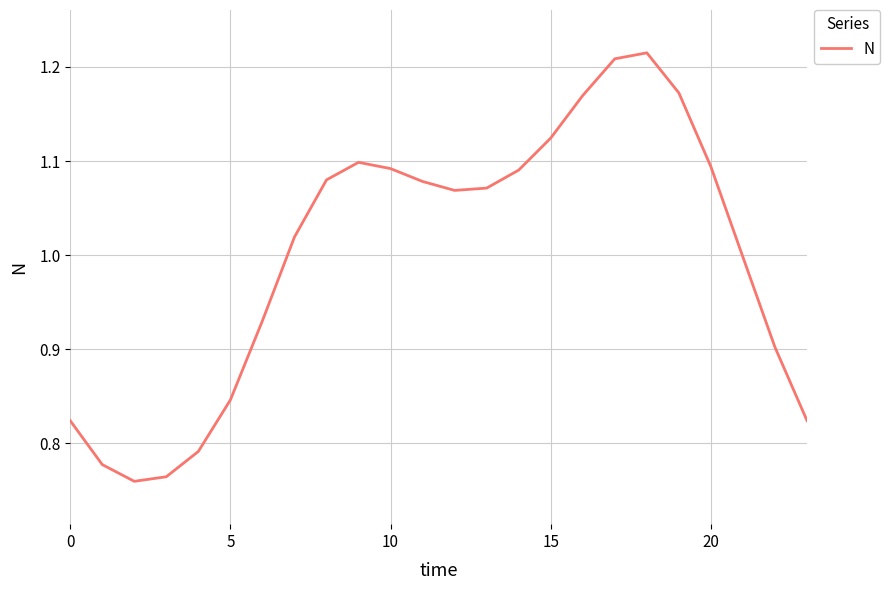

What is the difference between the maximum and minimum values?

0.5